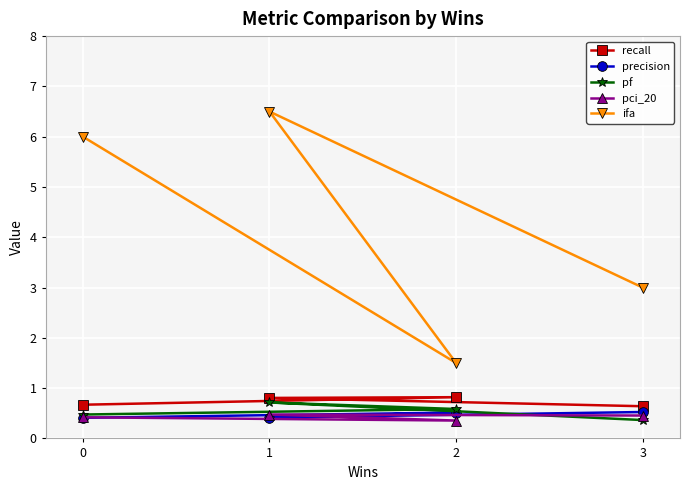

True or false: pf and ifa intersect in this chart.

False